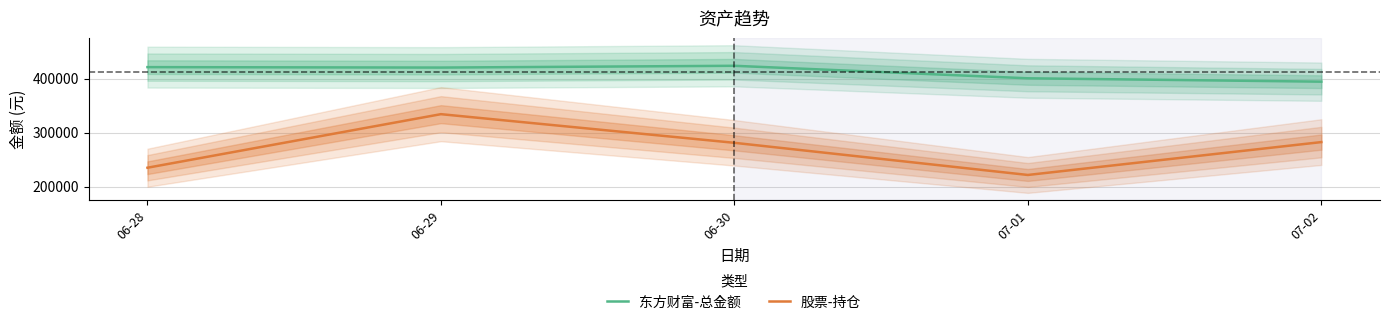

Which series has the widest spread of values?

股票-持仓